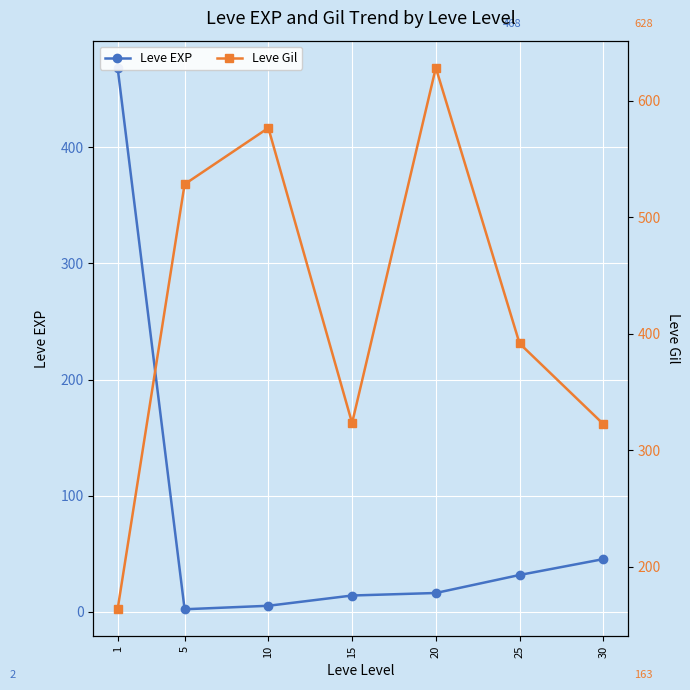

What is the value of the Leve Gil point at the 4th from the left?

323.3